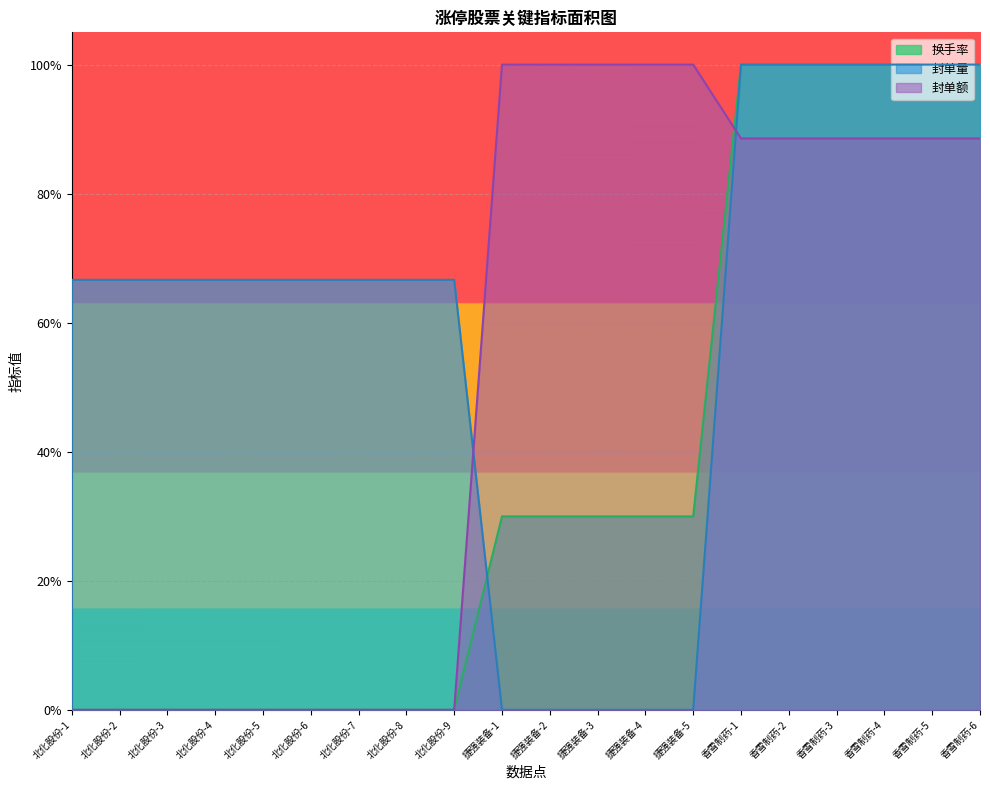

What is the label of the 9th point from the left?

北化股份-9